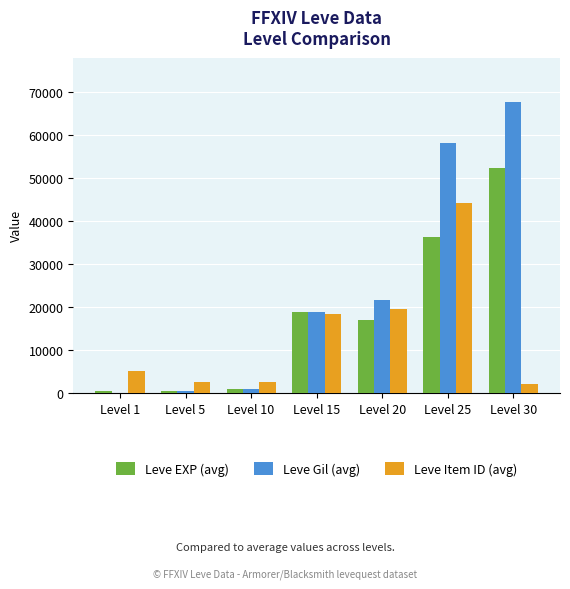

Is it true that Leve Gil (avg) equals 9778 at Level 15?

False